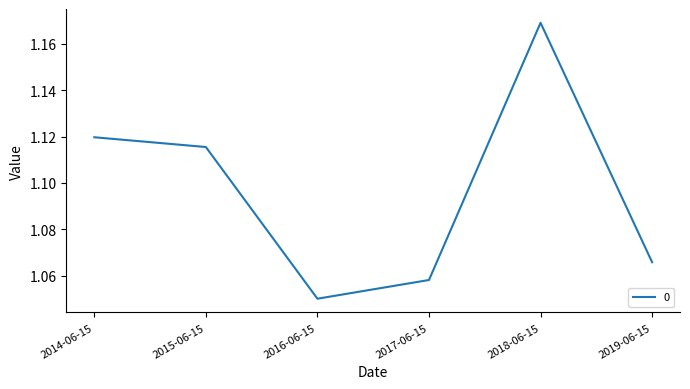

Is this an area chart (filled region under the line)?

No